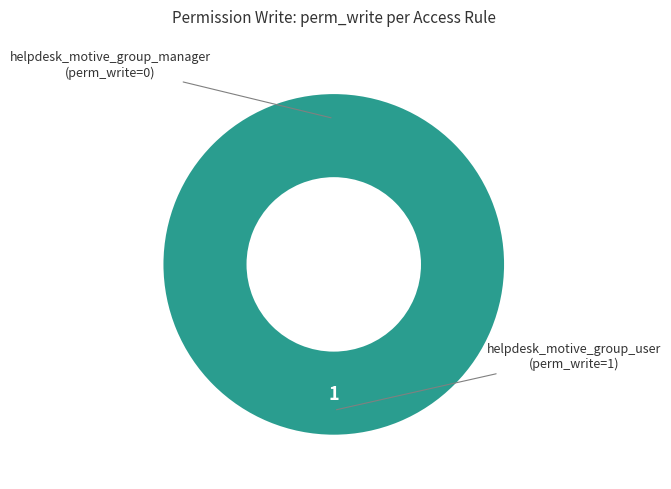

What is the change in value from helpdesk_motive_group_manager to helpdesk_motive_group_user?

+1